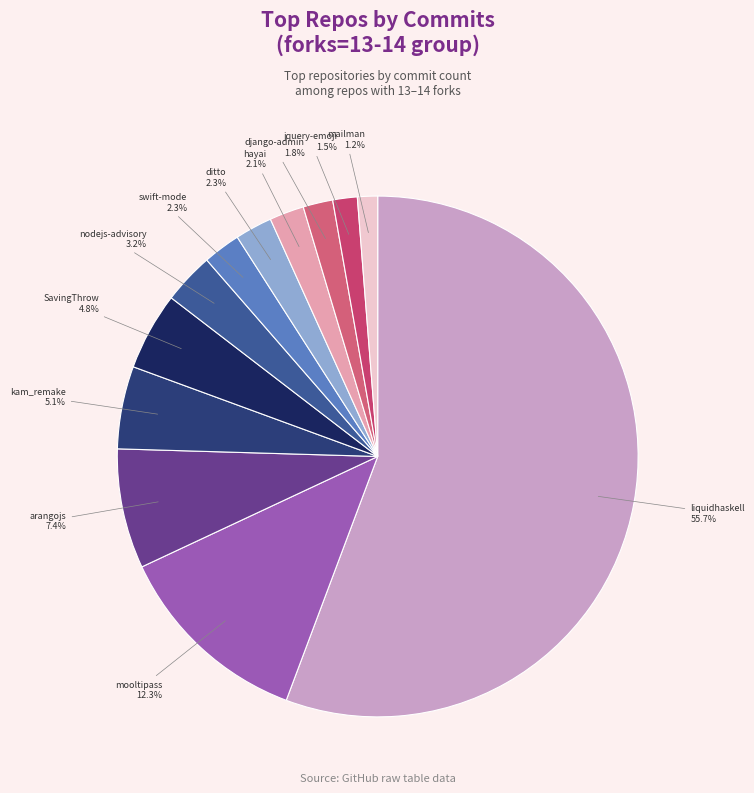

Approximately how many times larger is the value at kam_remake compared to swift-mode?

2.2